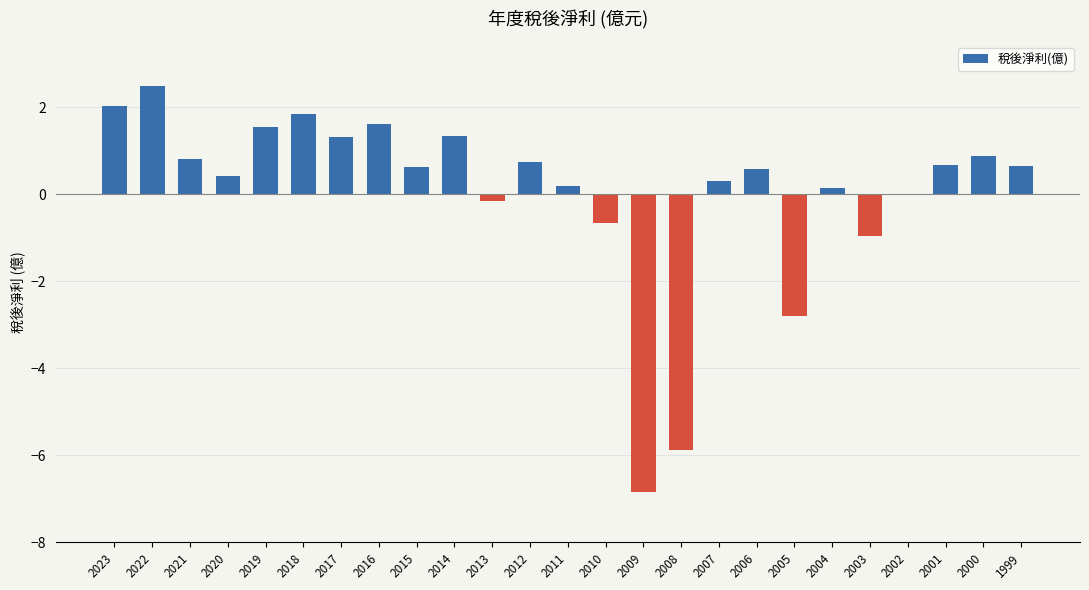

What is the maximum value shown in the chart?

2.5